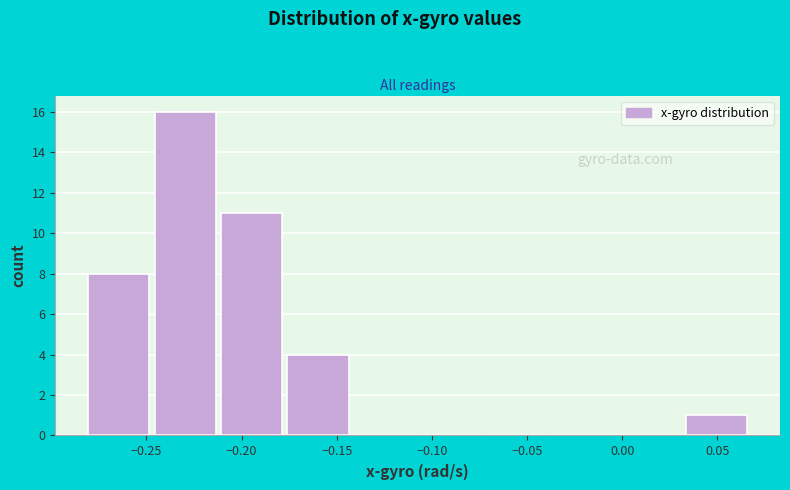

Reading left to right, transcribe this chart: for each bar, give the range it covers on the x-axis and its height. Neither the bar edges nor the heights are printed on the chart, so give them approximately, as read against the axes.

-0.280 to -0.245: 8
-0.245 to -0.210: 16
-0.210 to -0.175: 11
-0.175 to -0.140: 4
-0.140 to -0.105: 0
-0.105 to -0.075: 0
-0.075 to -0.040: 0
-0.040 to -0.005: 0
-0.005 to 0.030: 0
0.030 to 0.065: 1